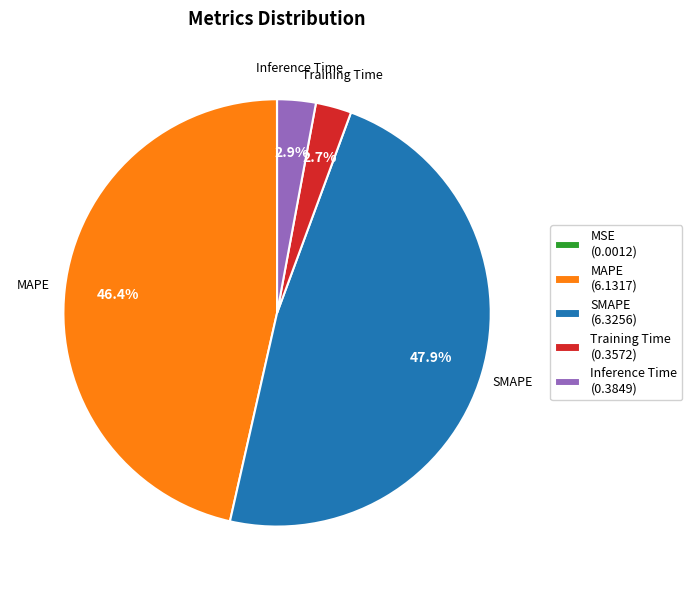

True or false: Inference Time accounts for 3% of the total.

True